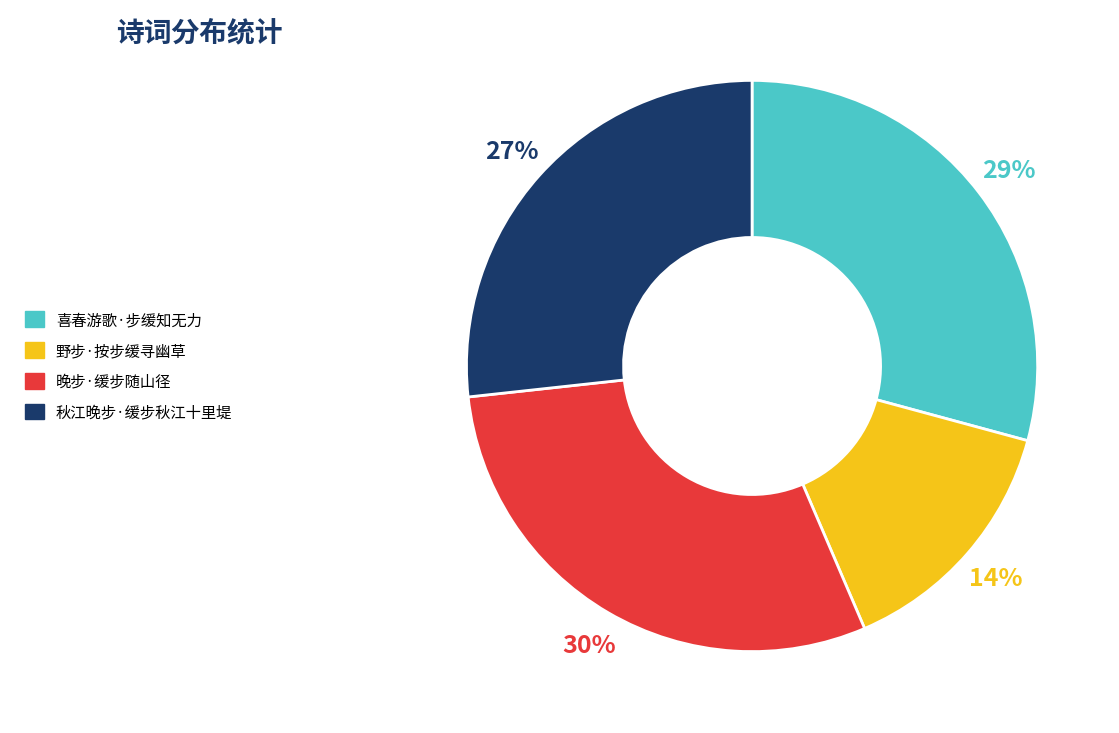

To the nearest percent, what portion does 喜春游歌·步缓知无力 represent?

29%